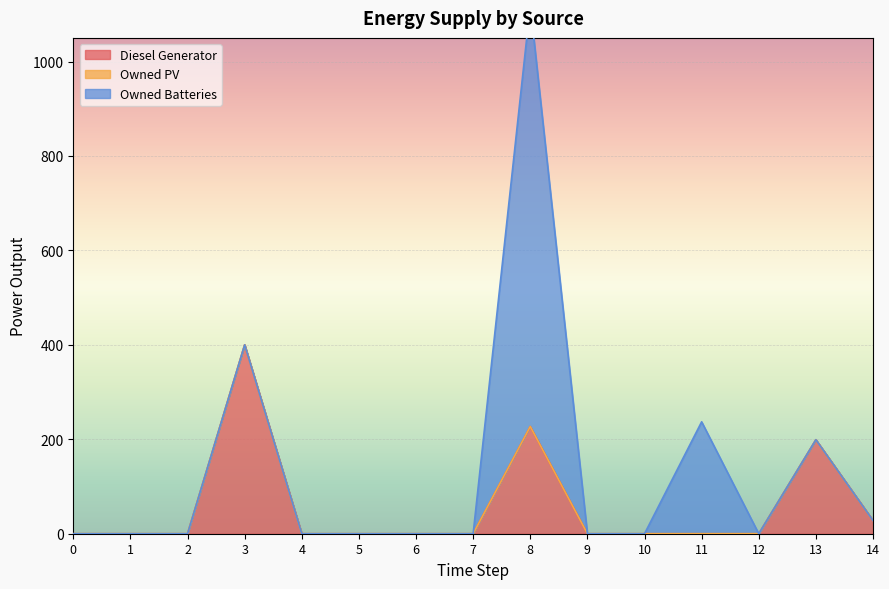

What is the average value of the Owned Batteries series?

75